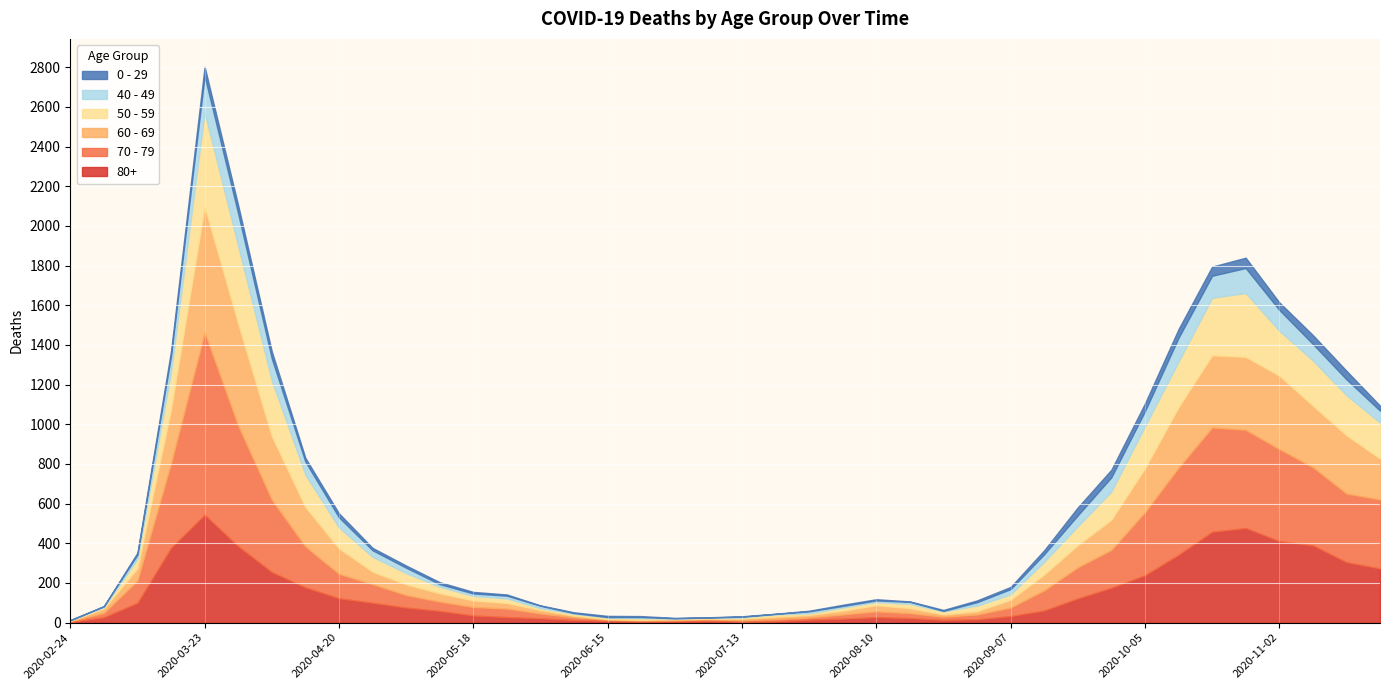

Where does the 70 - 79 series first go above 63?

2020-03-09